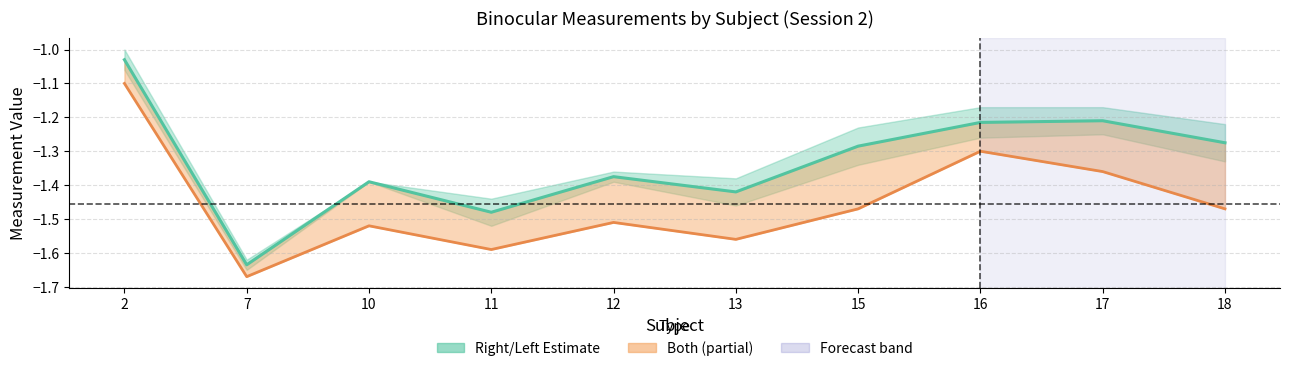

Which has a higher value, 11 or 16?

16